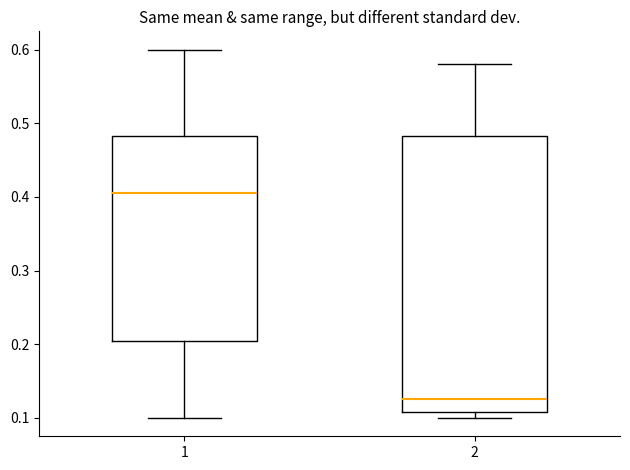

Where does the upper whisker of the box at x = 2 end on the y-axis? The values are not printed on the chart, so give them approximately, as read against the axis.

0.58